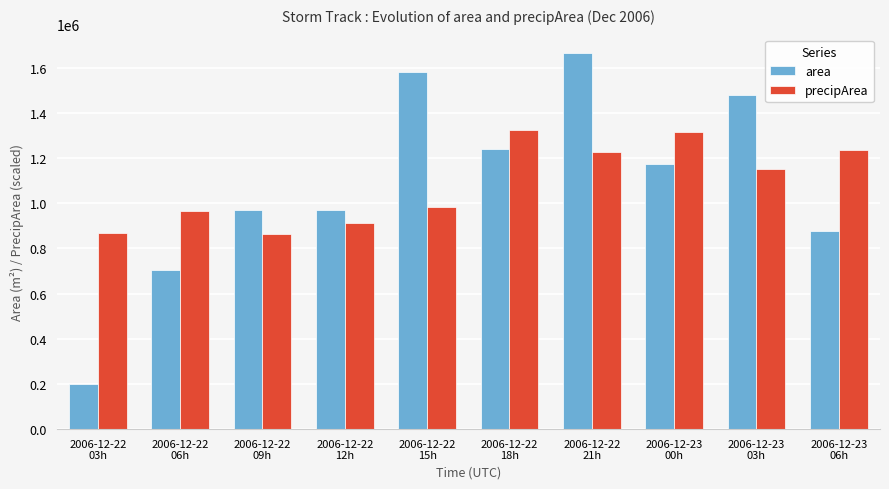

Where is precipArea nearest to the value 1092267?

2006-12-23
03h